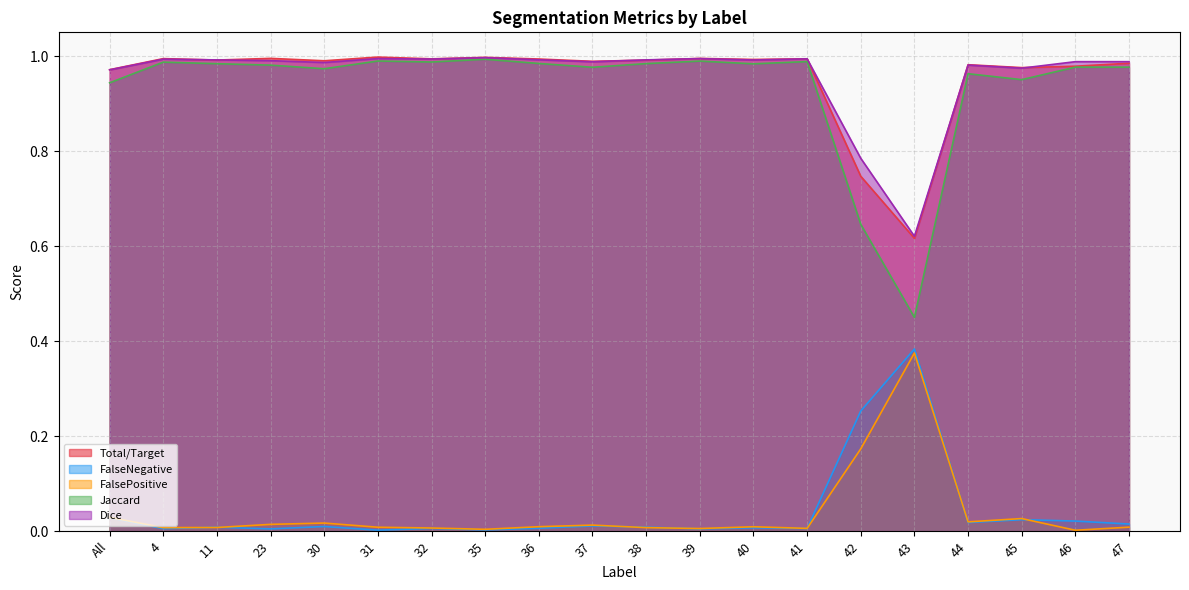

What is the difference between the second highest and second lowest values in the FalseNegative series?

0.3